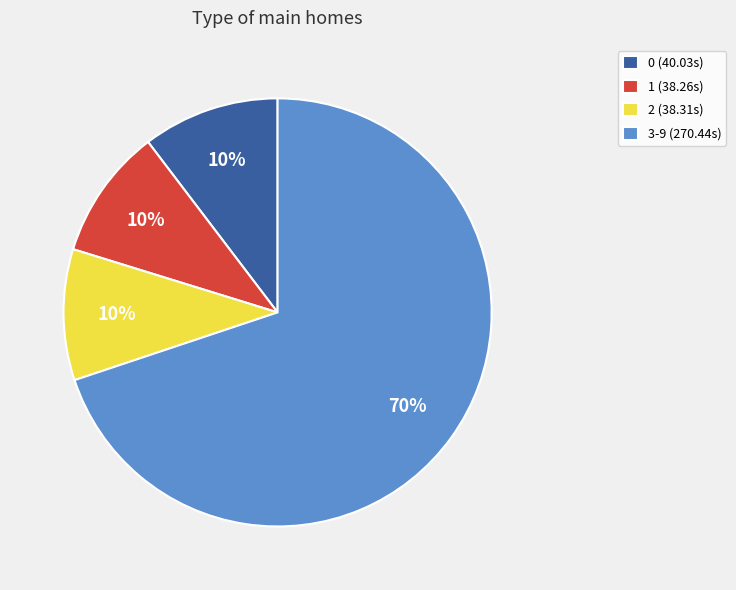

Is 3-9 (270.44s) the majority of the pie?

Yes